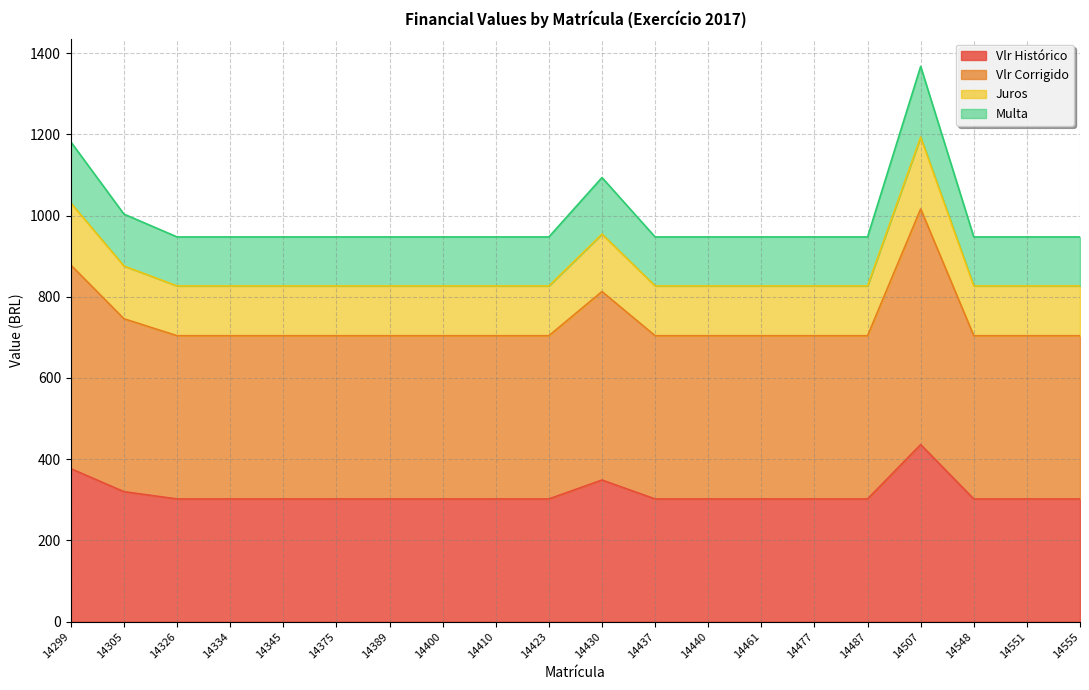

What is the approximate value of Vlr Histórico at 14548?

302.1